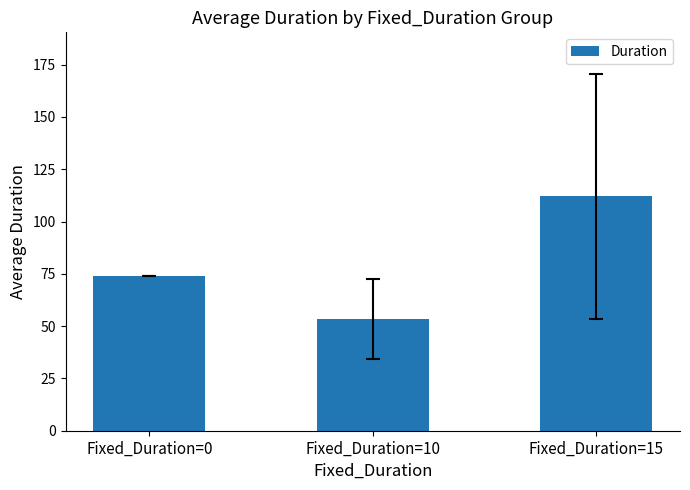

What is the change in value from Fixed_Duration=10 to Fixed_Duration=15?

+58.7